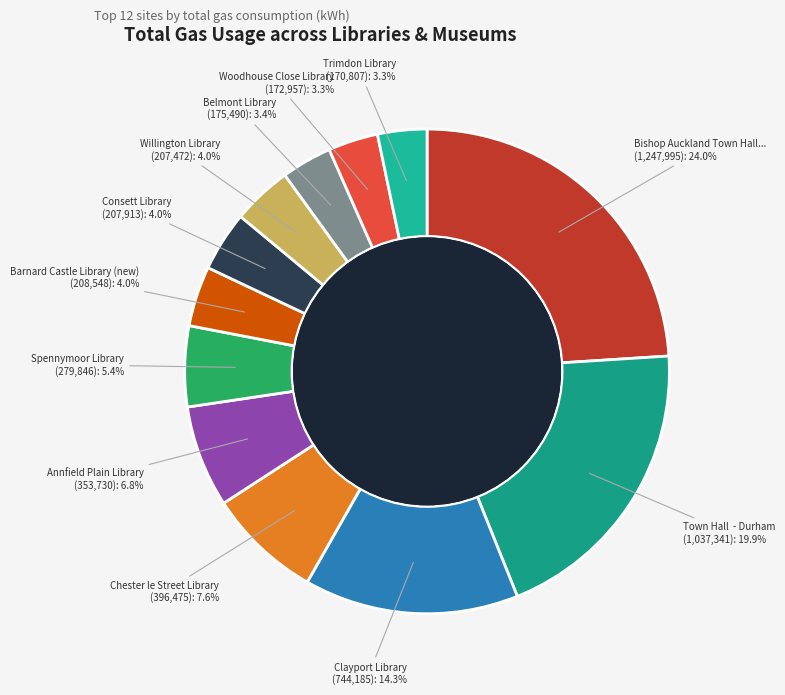

Count the number of slices in the pie.

12